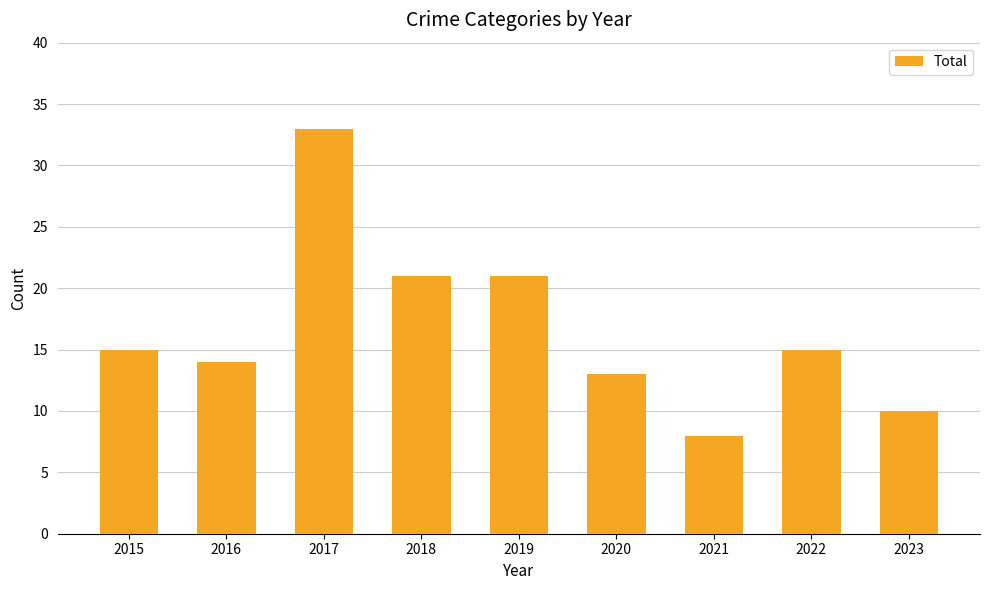

Reading left to right, list all the values displayed in this chart.

2015=15	2016=14	2017=33	2018=21	2019=21	2020=13	2021=8	2022=15	2023=10